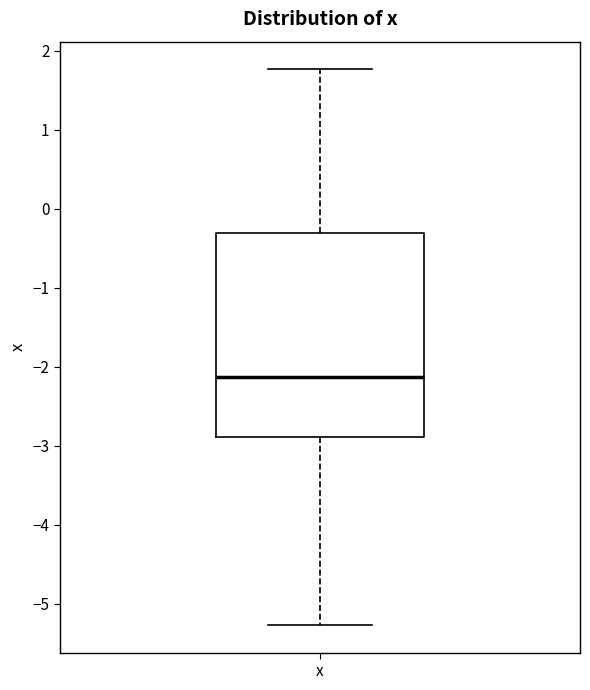

Where is the lower edge of the box for x on the y-axis? The values are not printed on the chart, so give them approximately, as read against the axis.

-2.9